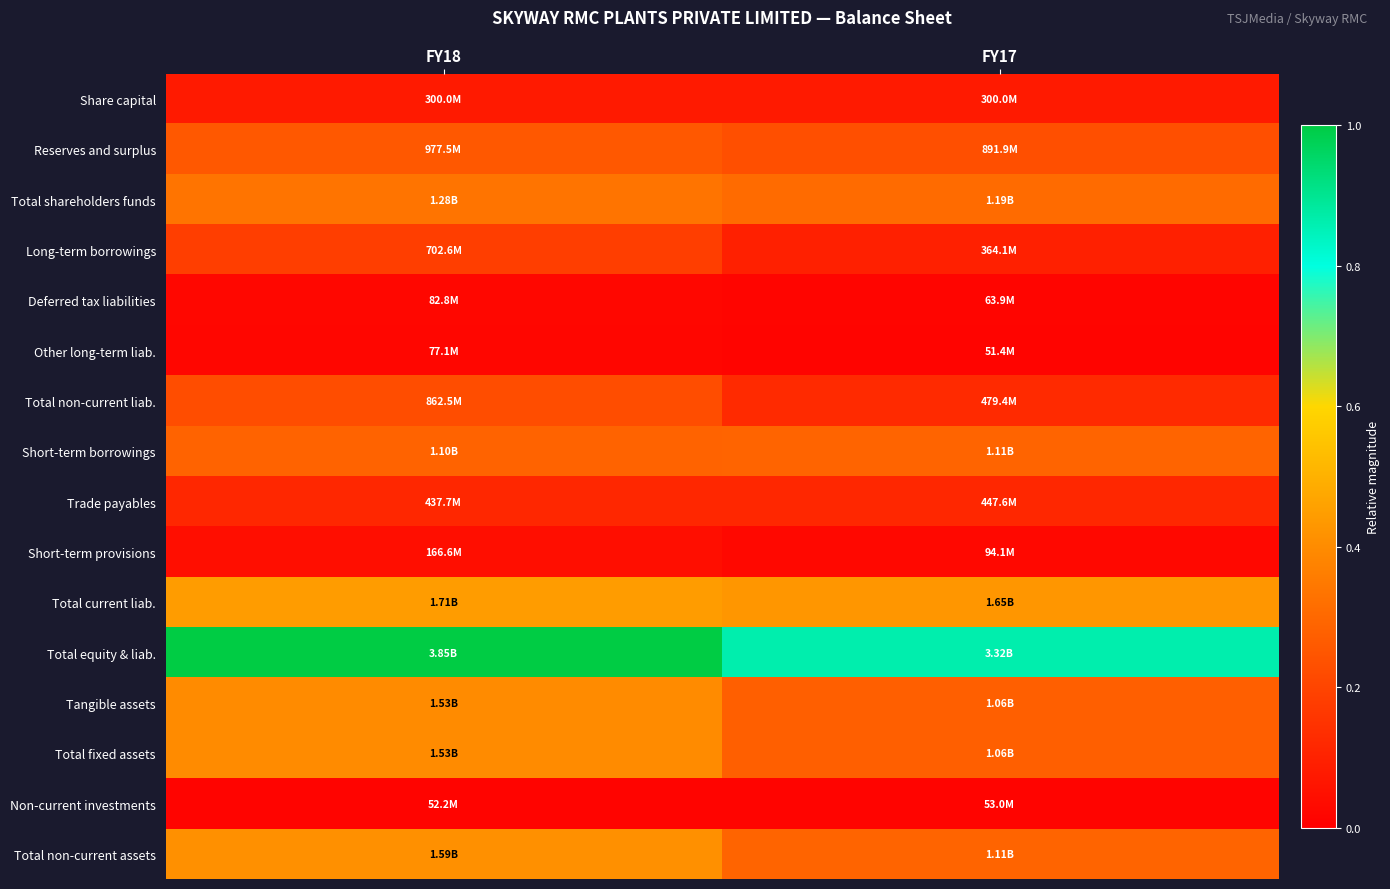

Reading left to right, extract all data points from this chart.

Share capital: FY18=0.1	FY17=0.1
Reserves and surplus: FY18=0.3	FY17=0.2
Total shareholders funds: FY18=0.3	FY17=0.3
Long-term borrowings: FY18=0.2	FY17=0.1
Deferred tax liabilities: FY18=0.0	FY17=0.0
Other long-term liab.: FY18=0.0	FY17=0.0
Total non-current liab.: FY18=0.2	FY17=0.1
Short-term borrowings: FY18=0.3	FY17=0.3
Trade payables: FY18=0.1	FY17=0.1
Short-term provisions: FY18=0.0	FY17=0.0
Total current liab.: FY18=0.4	FY17=0.4
Total equity & liab.: FY18=1.0	FY17=0.9
Tangible assets: FY18=0.4	FY17=0.3
Total fixed assets: FY18=0.4	FY17=0.3
Non-current investments: FY18=0.0	FY17=0.0
Total non-current assets: FY18=0.4	FY17=0.3